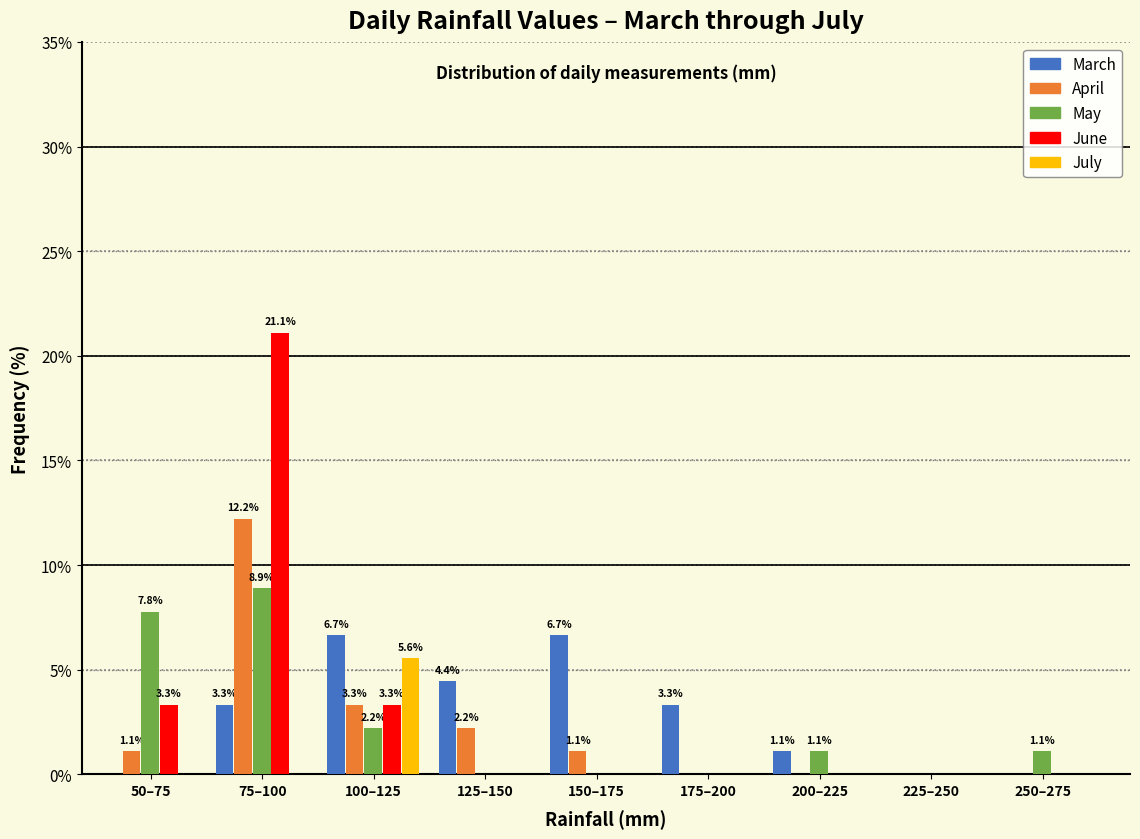

Where is April nearest to the value 6?

100–125